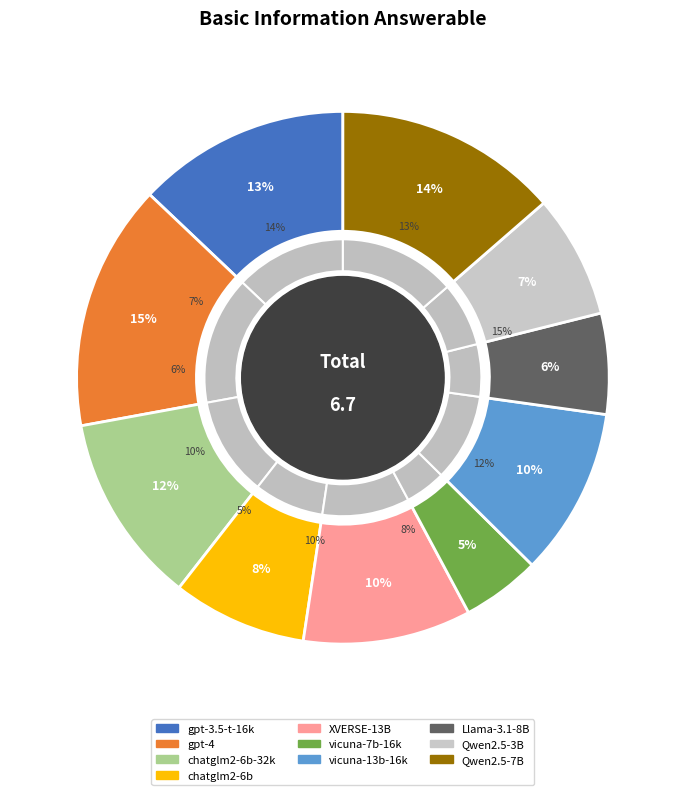

True or false: vicuna-13b-v1.5-16k accounts for 10% of the total.

True